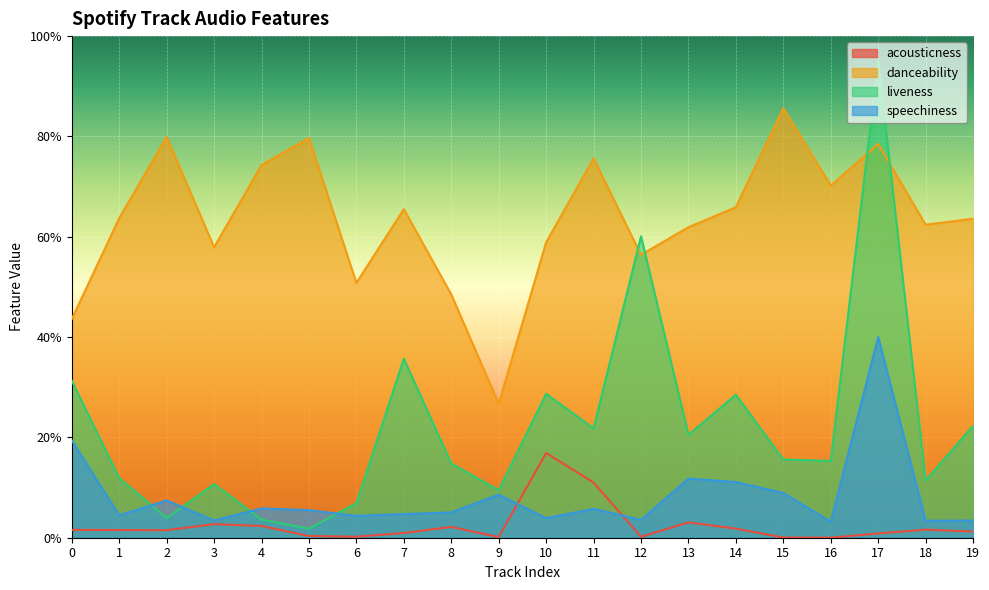

At which label does danceability reach its minimum?

9